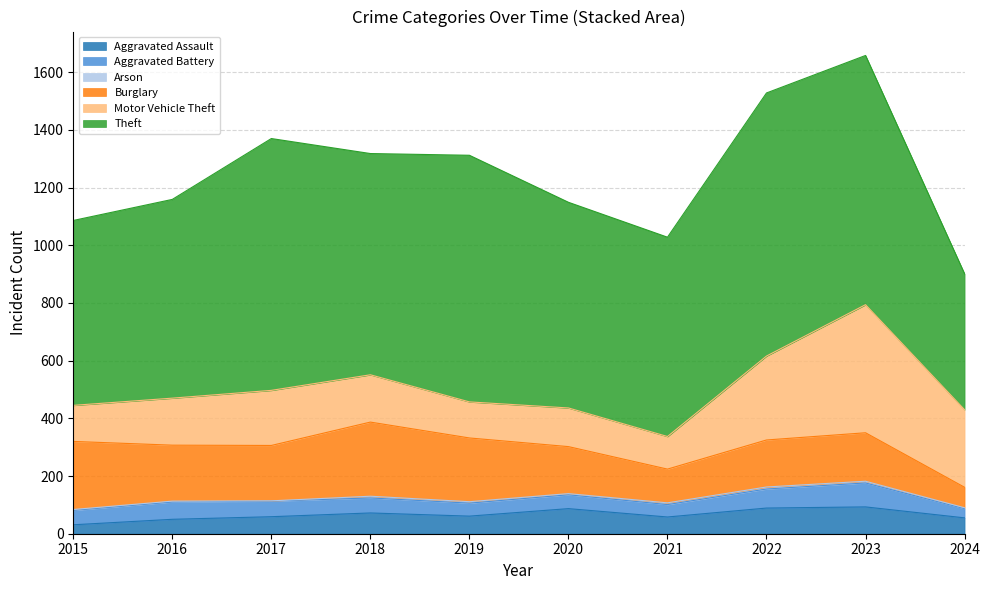

What is the value of the Aggravated Battery point at the 7th from the left?

43